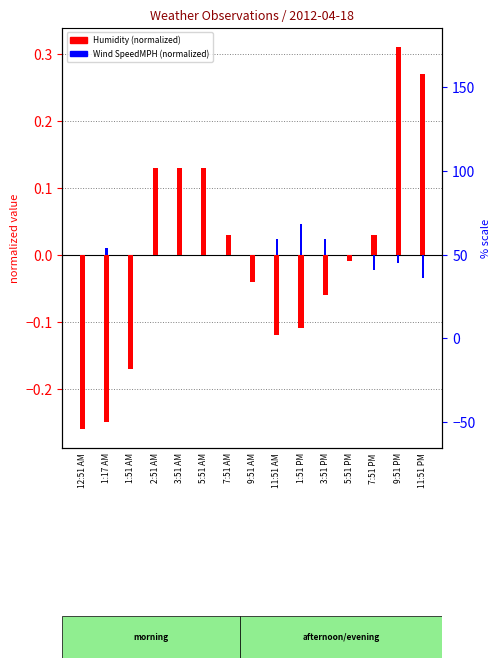

True or false: Wind SpeedMPH (normalized) has a value of -0.0 at 9:51 AM.

True